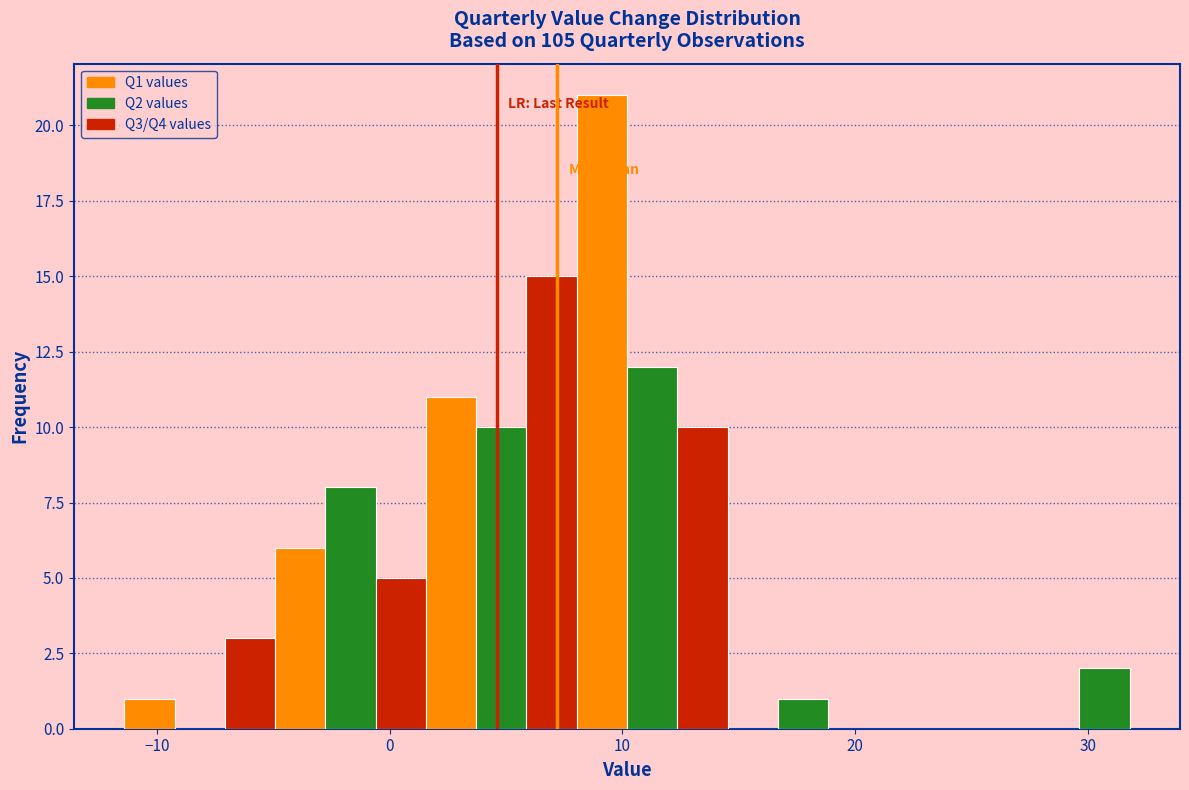

Around what value on the x-axis is the tallest bar? Give the approximate position of its centre, as read against the axis.

9